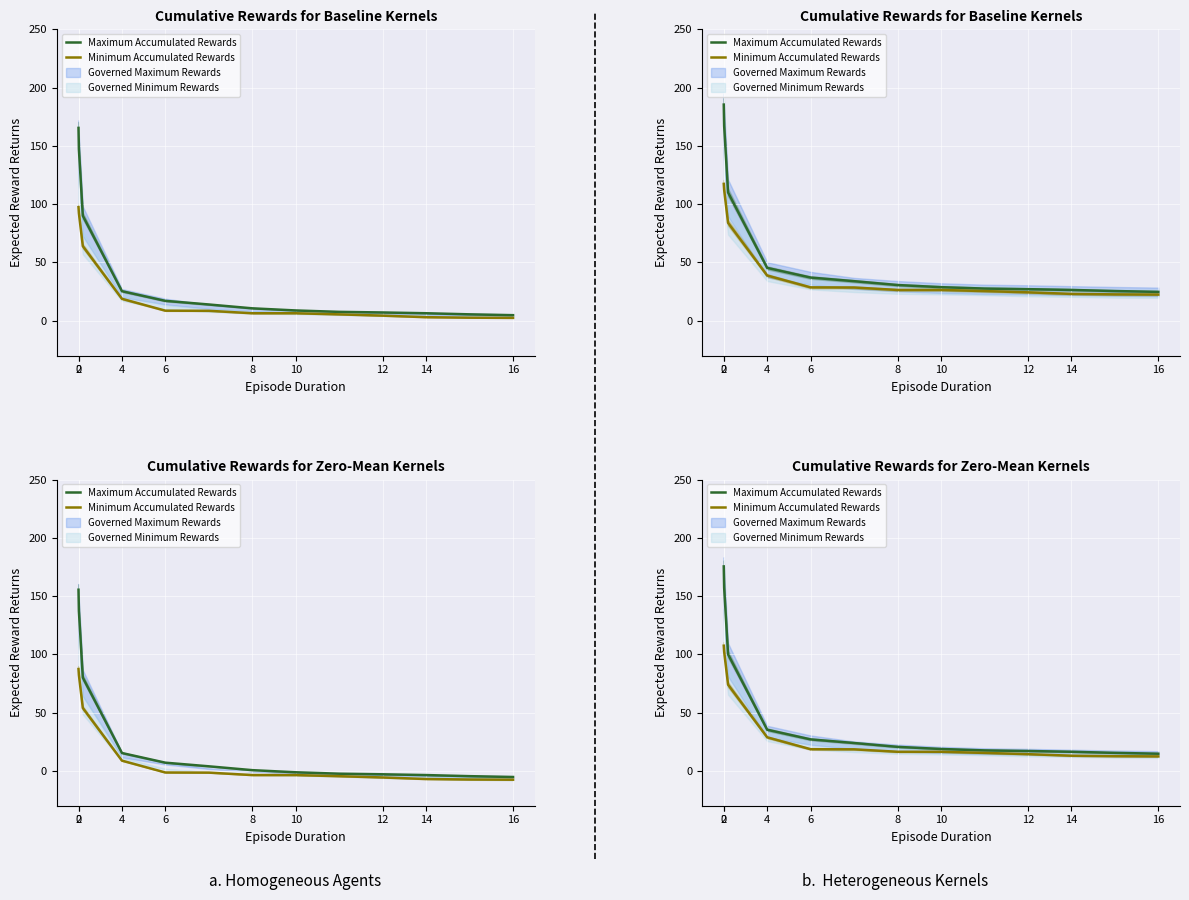

What is the label of the 9th point from the left?

16